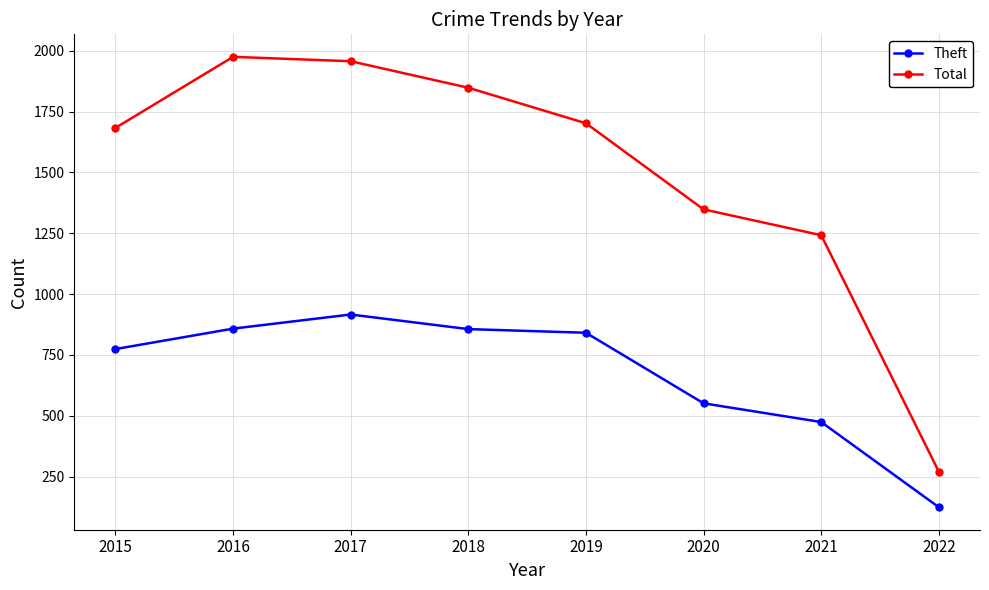

Between 2018 and 2021, which series saw the biggest shift?

Total